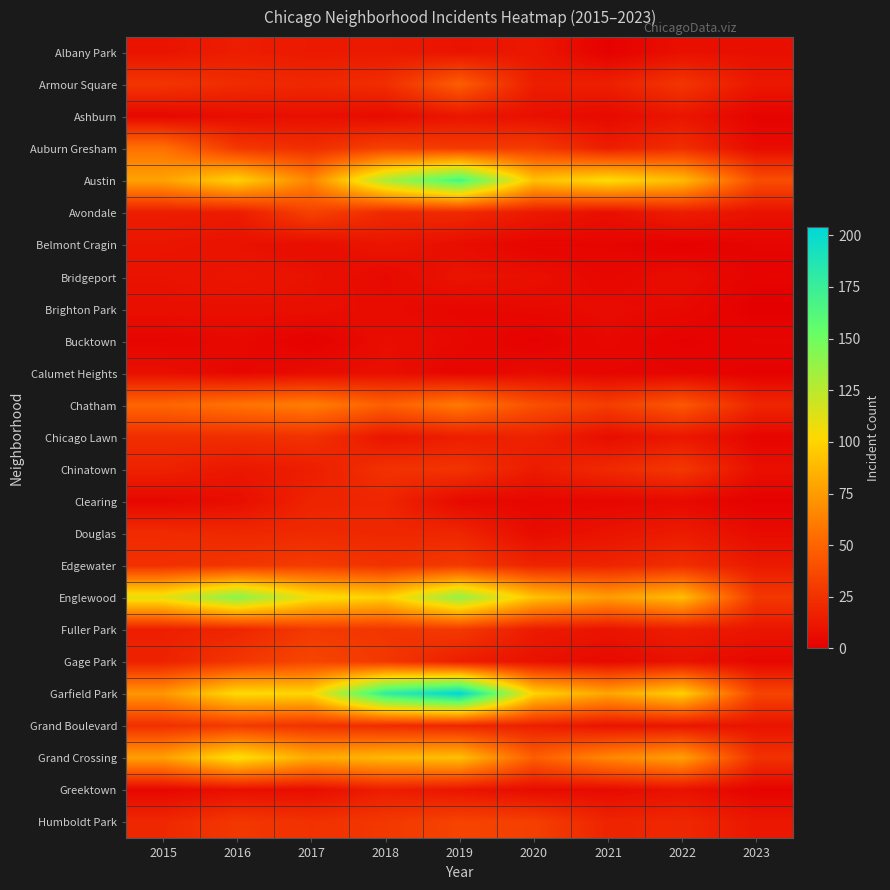

What is the difference between the highest and lowest values at 2017?

106